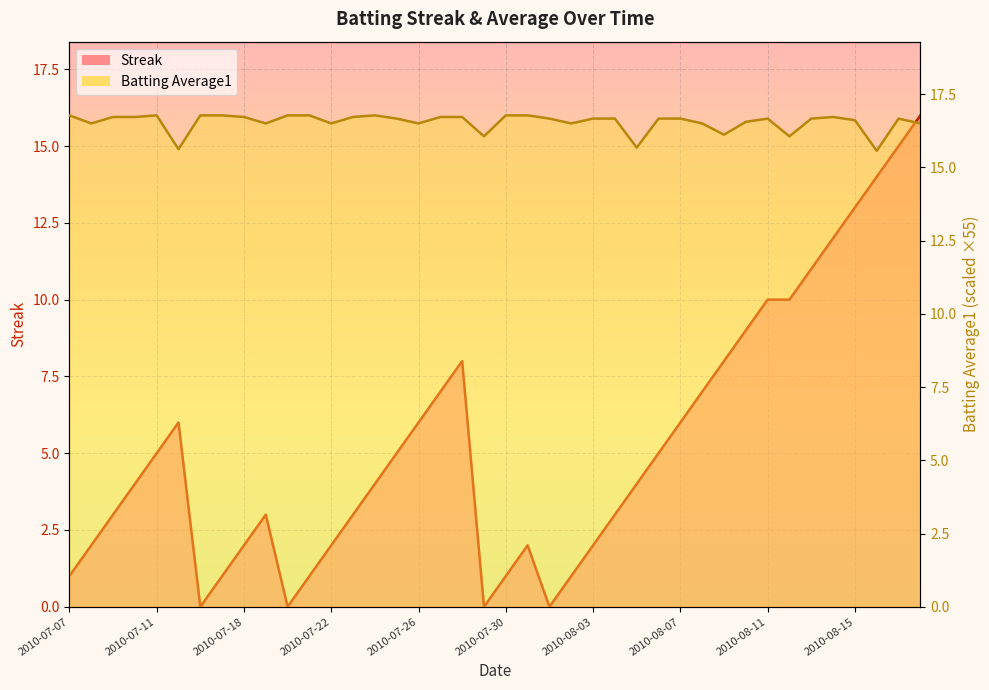

What position from the left is 2010-07-18?

9